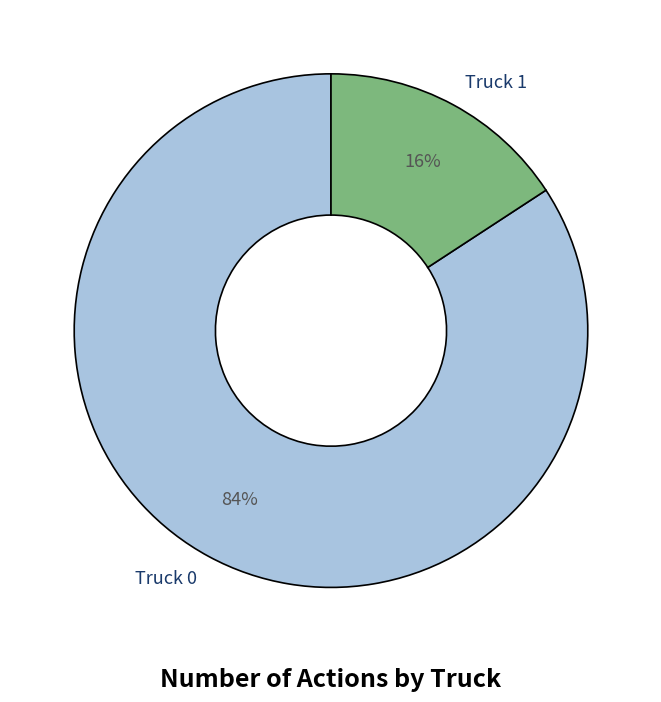

Combined, do Truck 1 and Truck 0 account for over 50%?

Yes